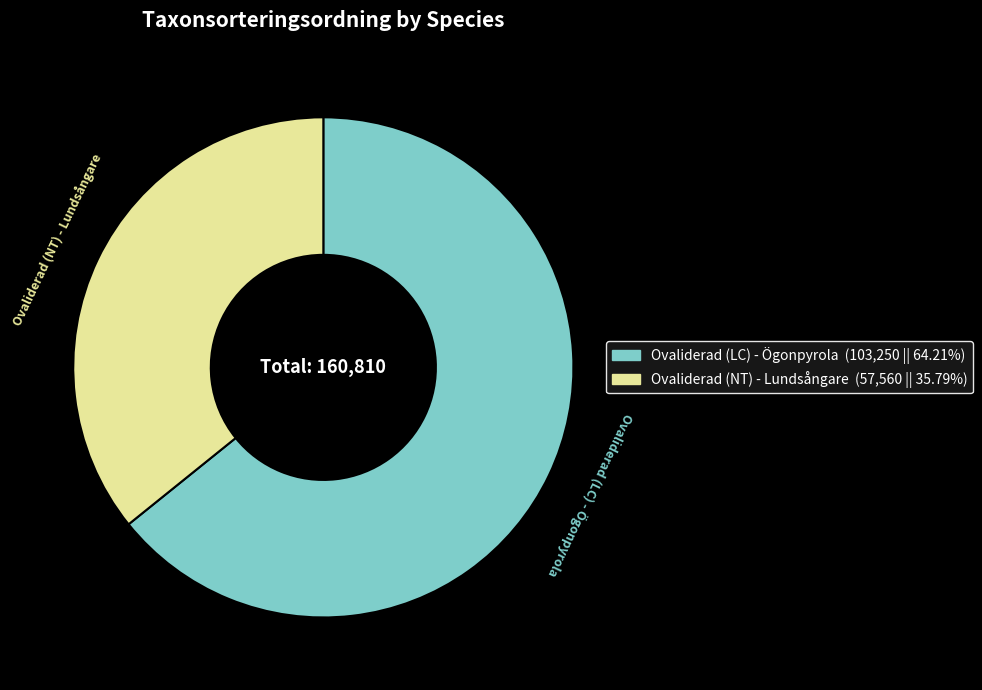

True or false: Ovaliderad (LC) - Ögonpyrola accounts for 79% of the total.

False